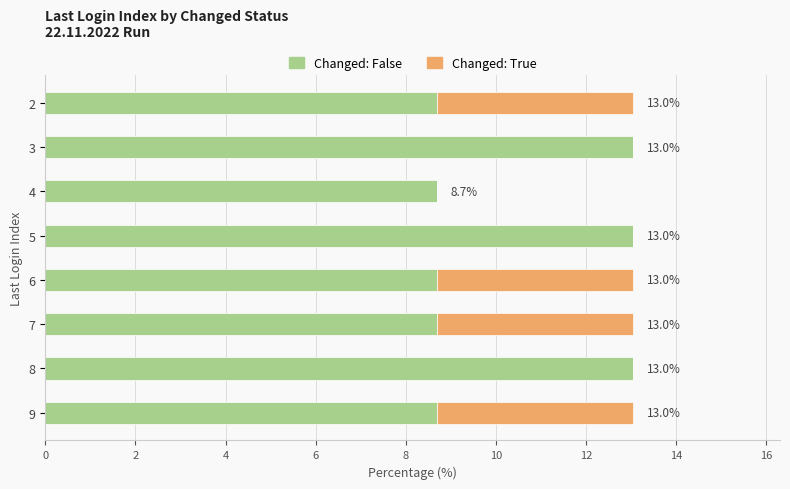

What is the highest value of the Changed: False series?

13.0